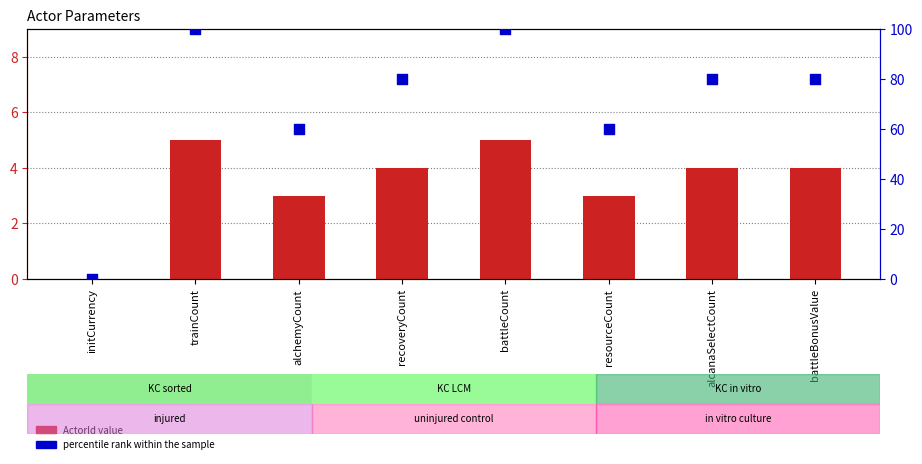

At how many categories does at least one series exceed 99?

2